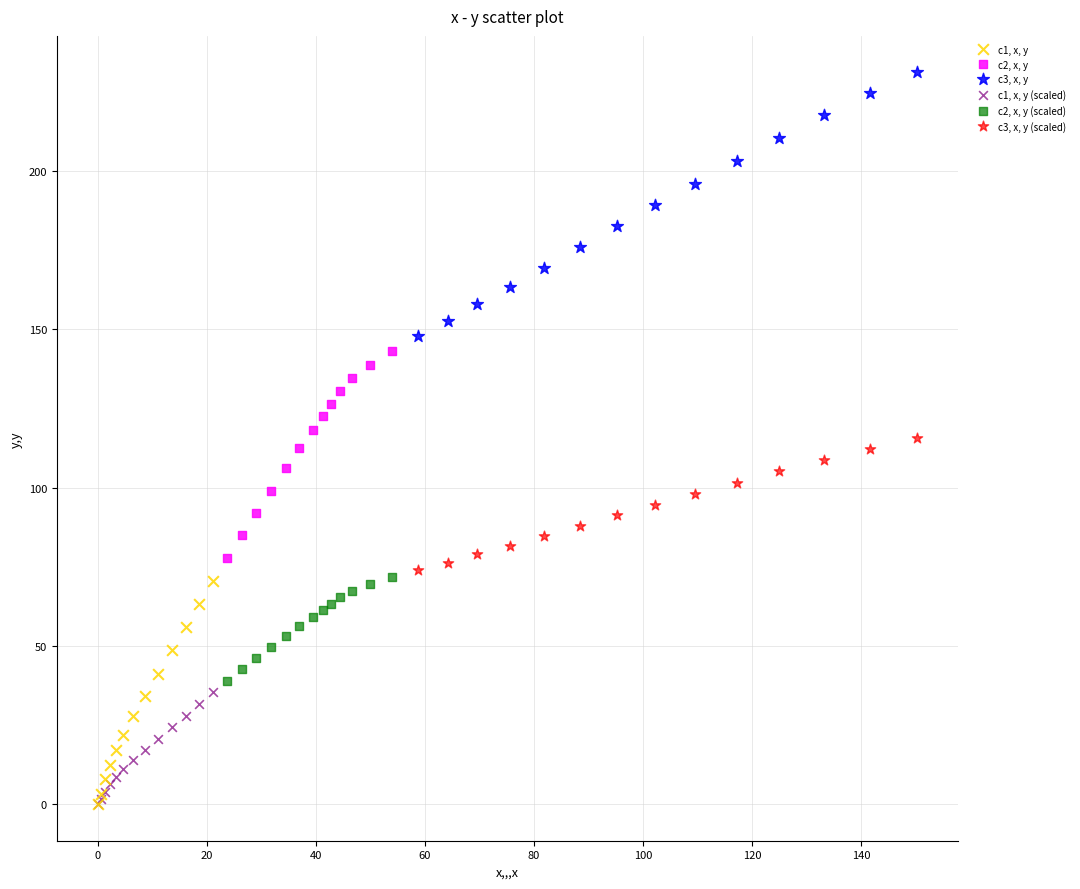

Which series has the widest spread of Y values?

c3, x, y